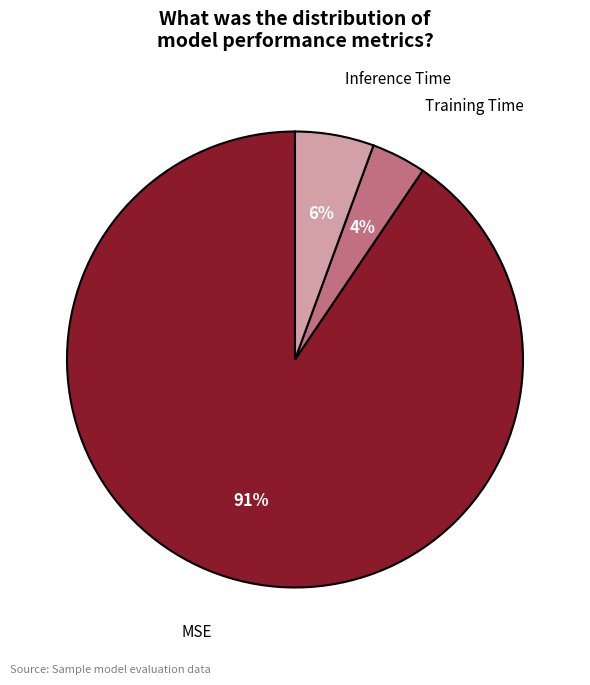

Is there a majority slice in this chart?

Yes